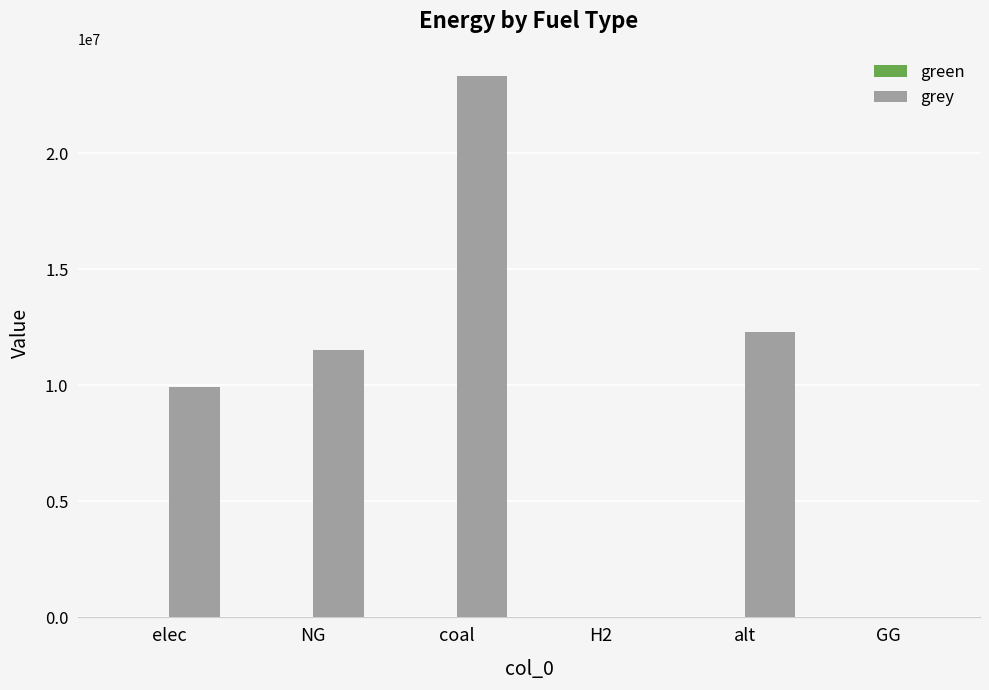

What is the sum of the values at NG and H2?

11514734.4